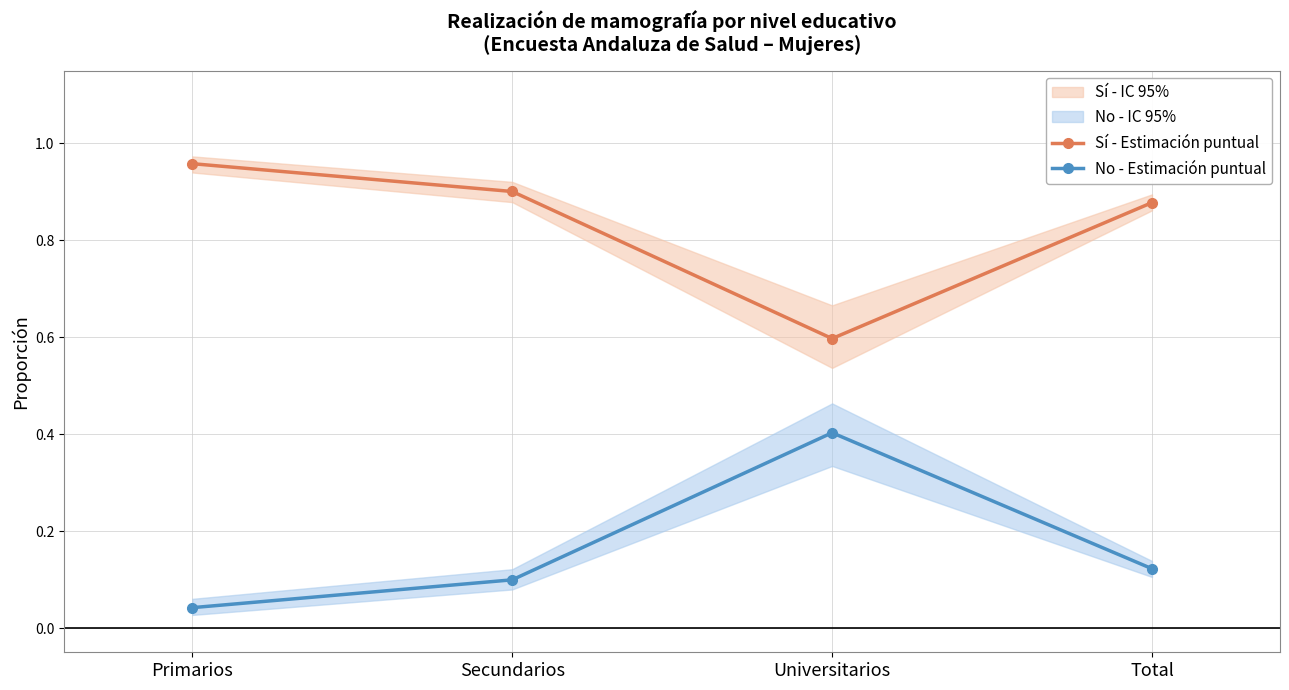

What is the sum of the Sí - Estimación puntual values at Secundarios and Universitarios?

1.5